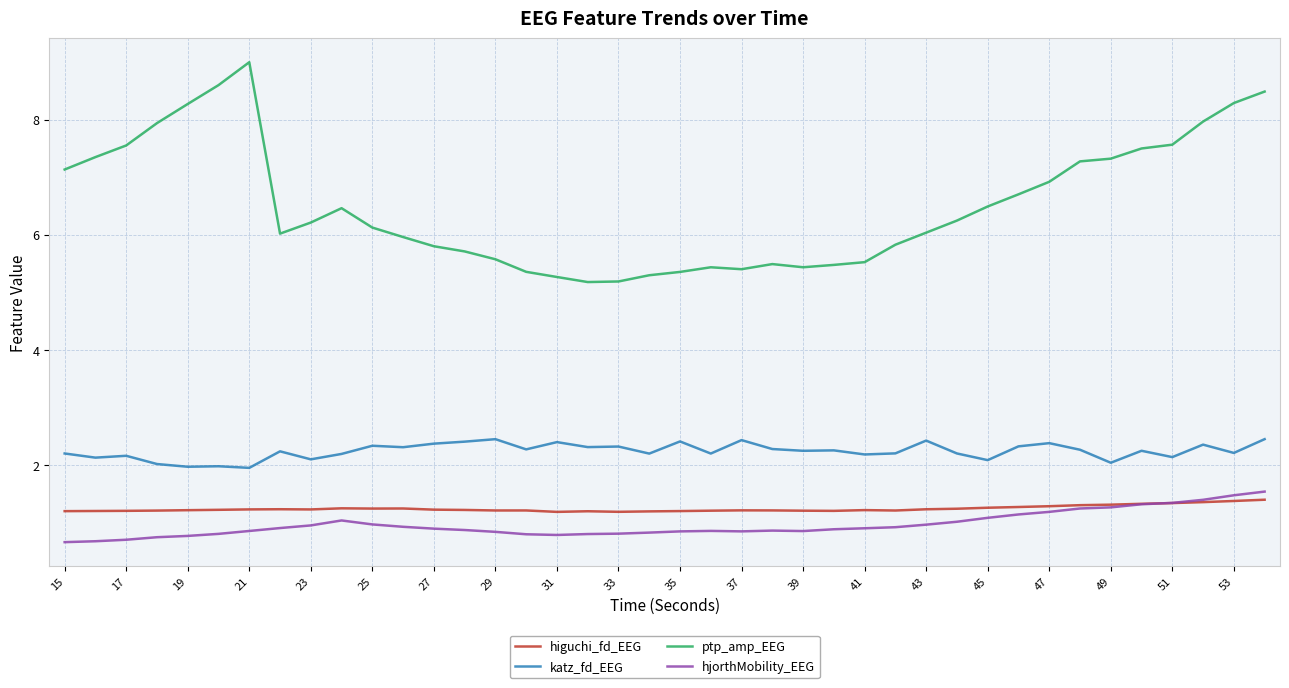

Which series has the largest range (max minus min)?

ptp_amp_EEG